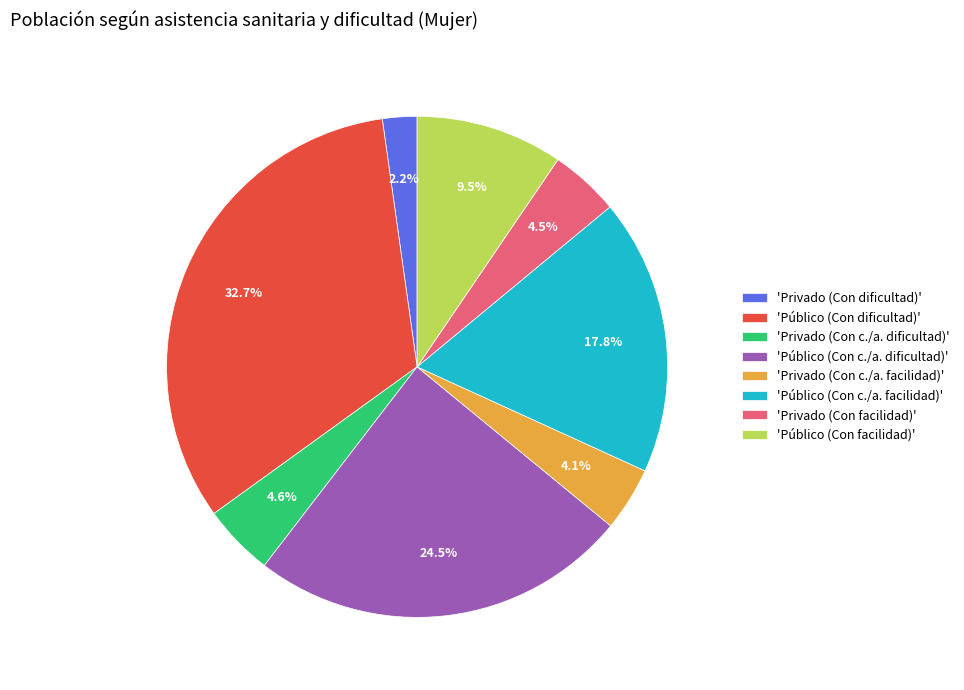

Which slice is the largest?

'Público (Con dificultad)'